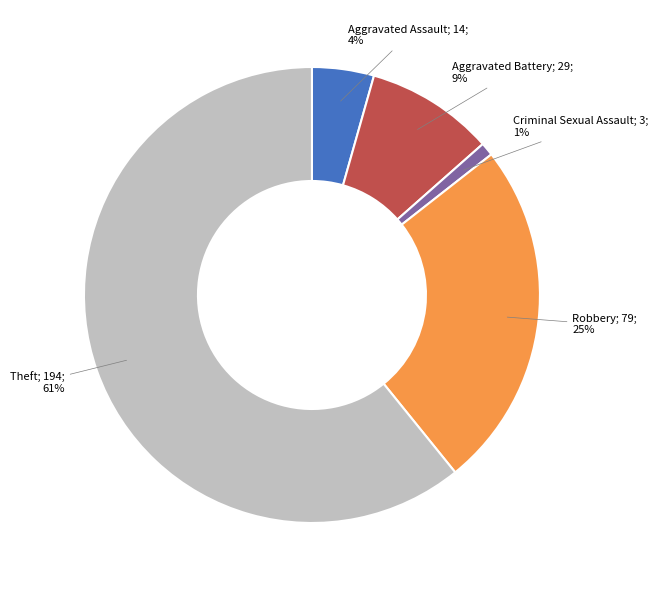

How many slices are in this pie chart?

5